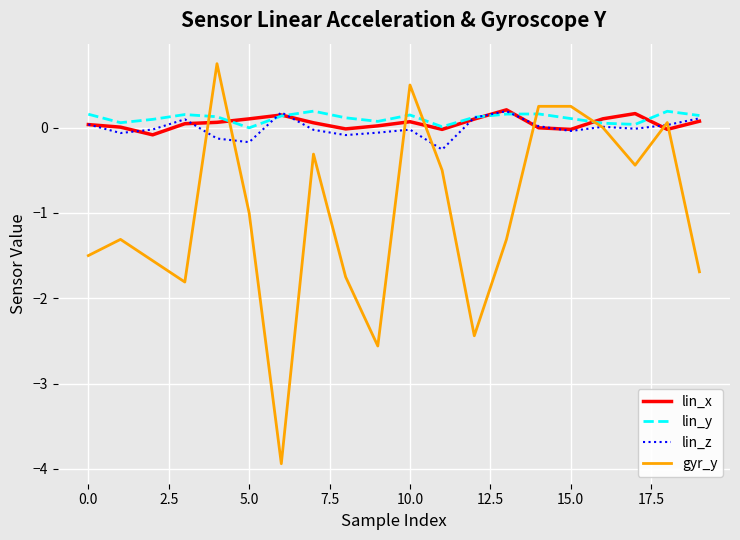

Which series ends up on top after the final intersection of gyr_y and lin_x?

lin_x